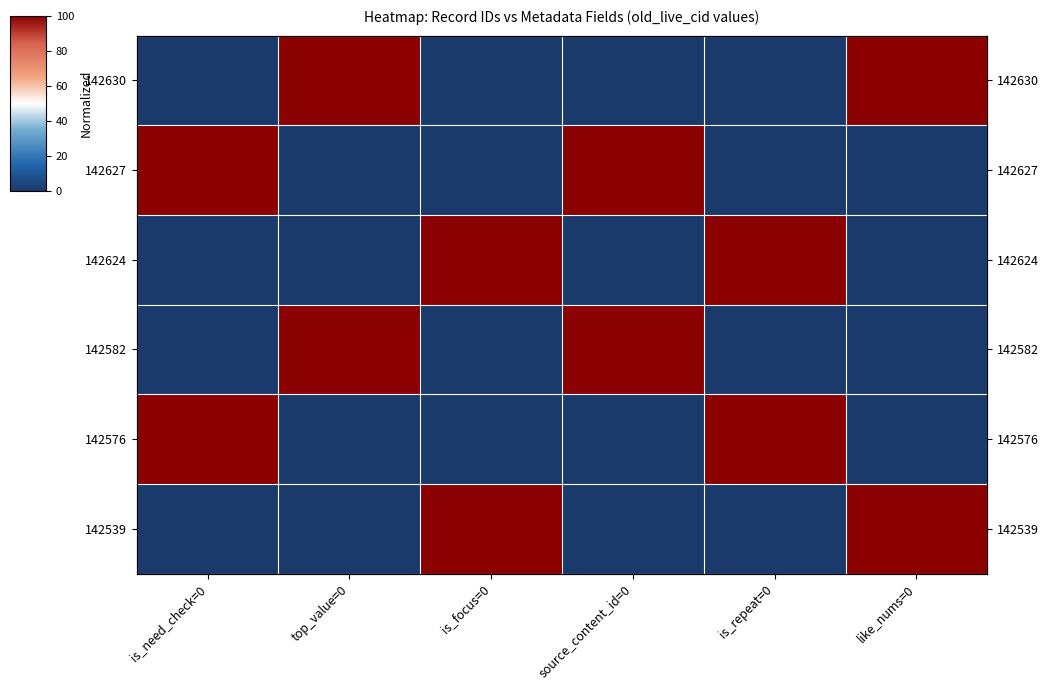

Between source_content_id=0 and is_repeat=0, which series saw the biggest shift?

142627